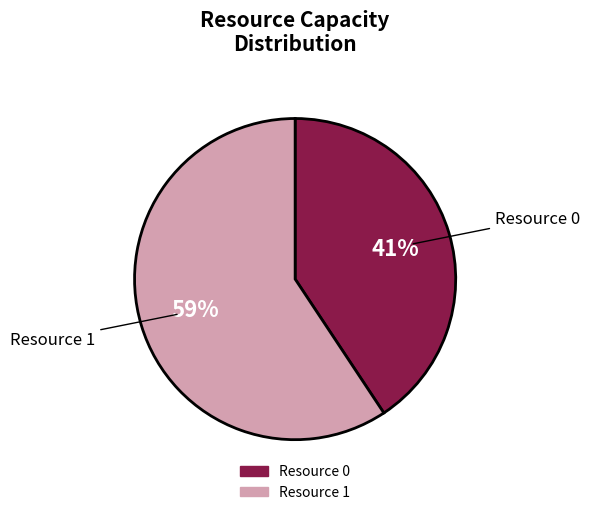

How many slices are in this pie chart?

2